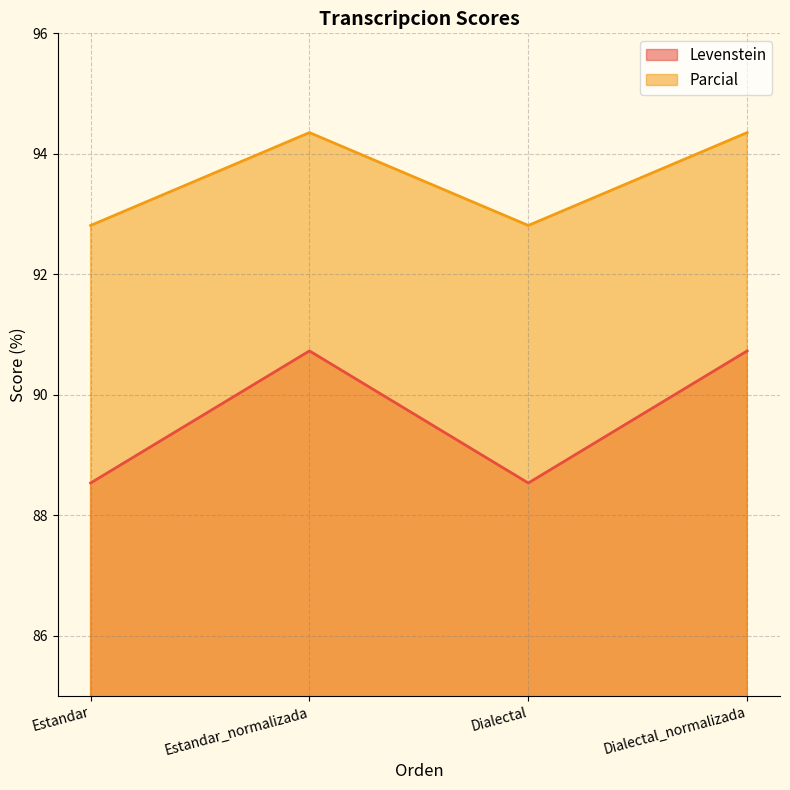

What is the spread (max minus min) of values at Estandar?

4.3